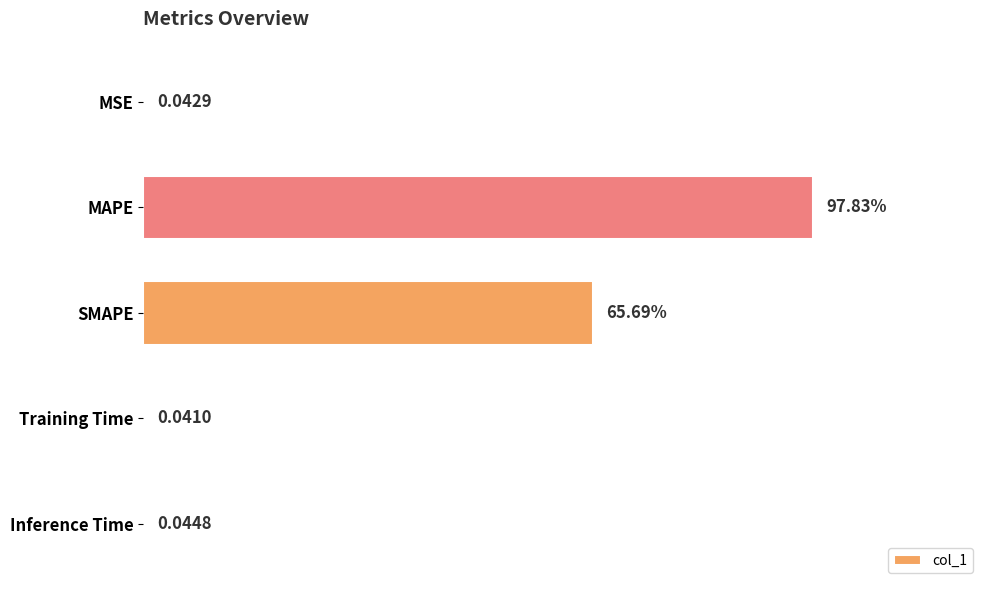

Which category has the highest value across all series?

MAPE